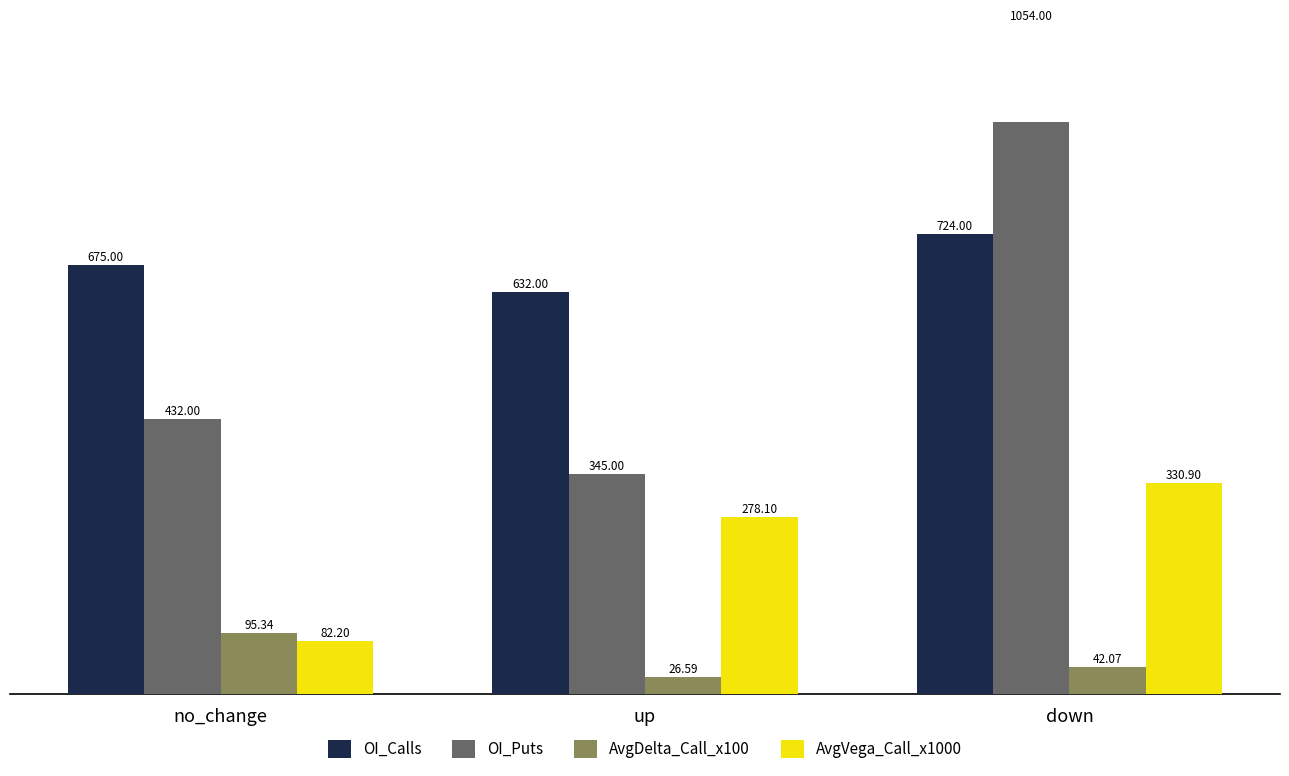

Is the value of OI_Calls at down greater than the value of AvgDelta_Call_x100 at down?

Yes